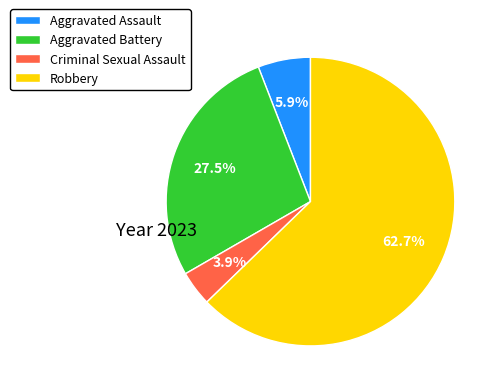

Combined, what portion of the pie is Aggravated Assault and Robbery?

68.6%